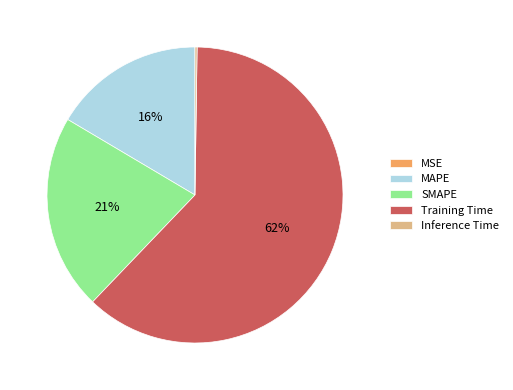

To the nearest percent, what portion does MAPE represent?

16%